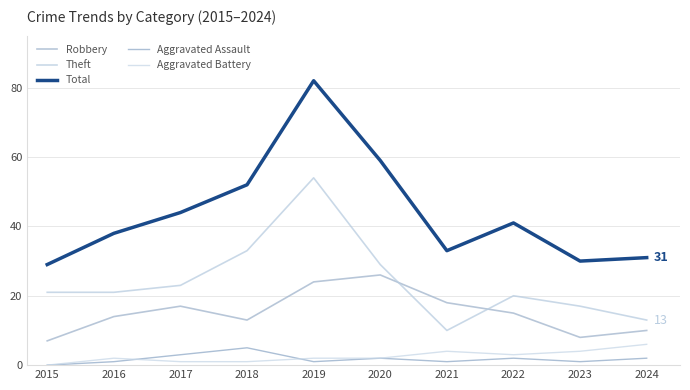

Does the chart display data point markers on the line(s)?

No